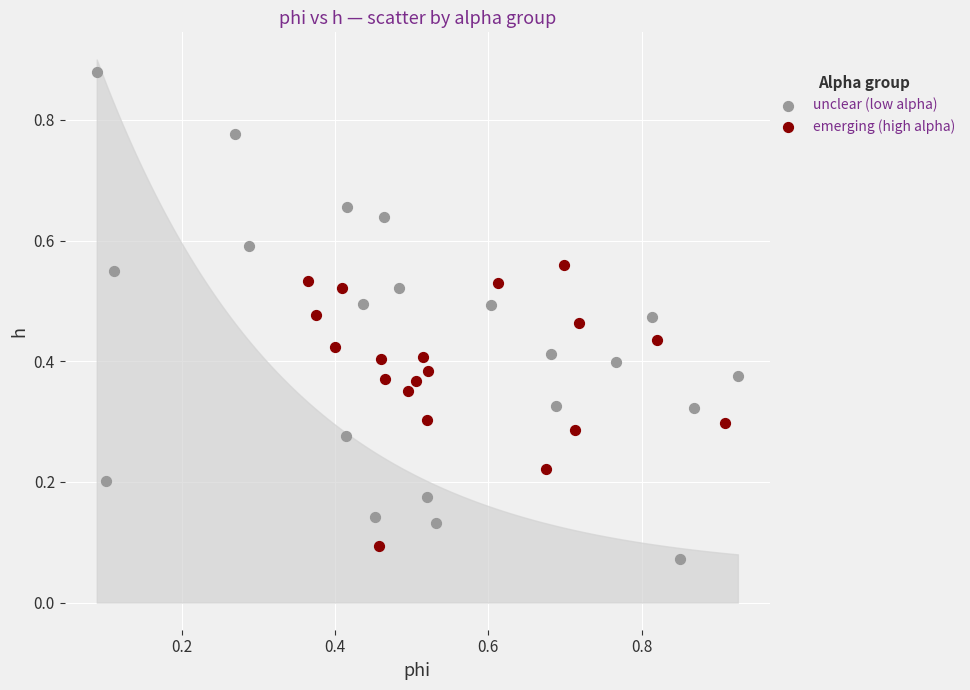

What are all the series names shown in the legend?

unclear (low alpha), emerging (high alpha)